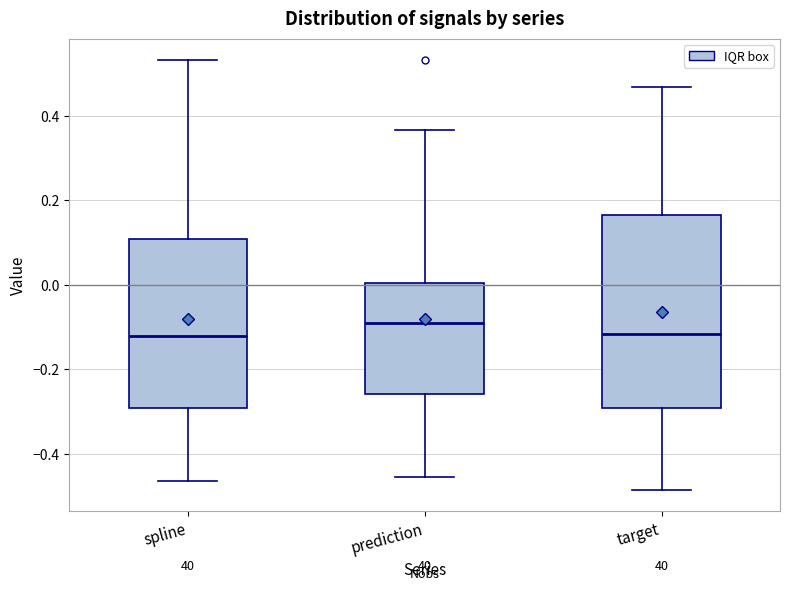

Which box's median line is the highest?

prediction